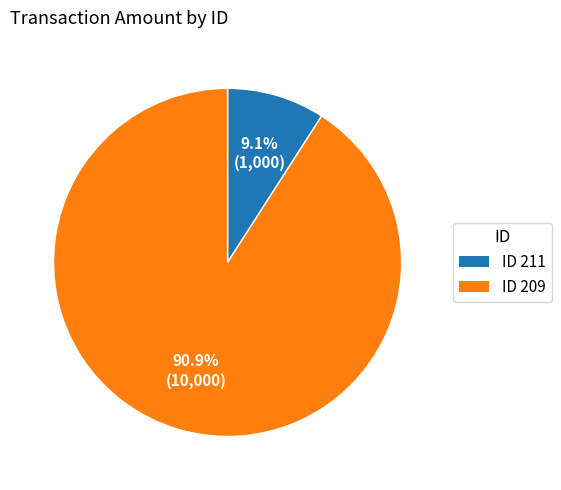

Rank the categories by value from highest to lowest.

90.9% (10,000), 9.1% (1,000)